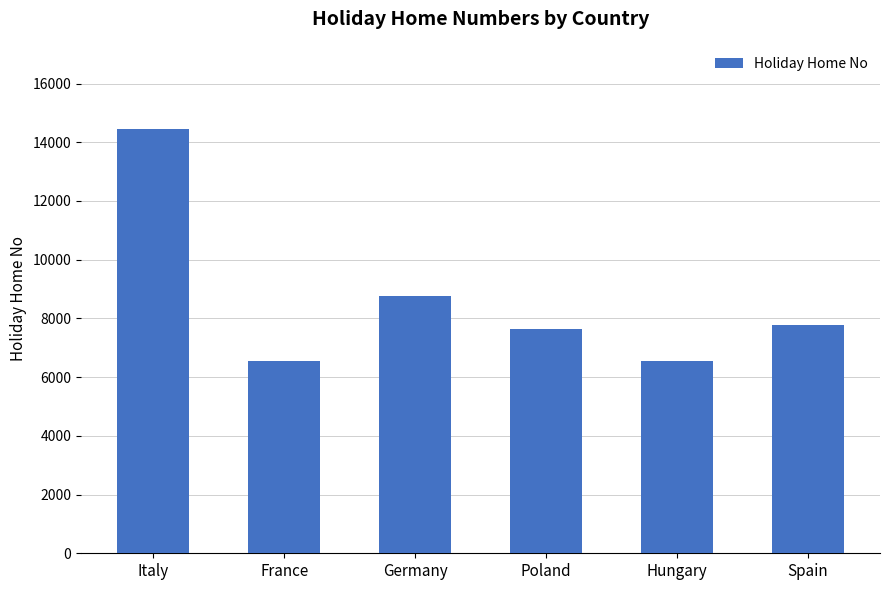

What is the value of the 3rd bar from the left?

8765